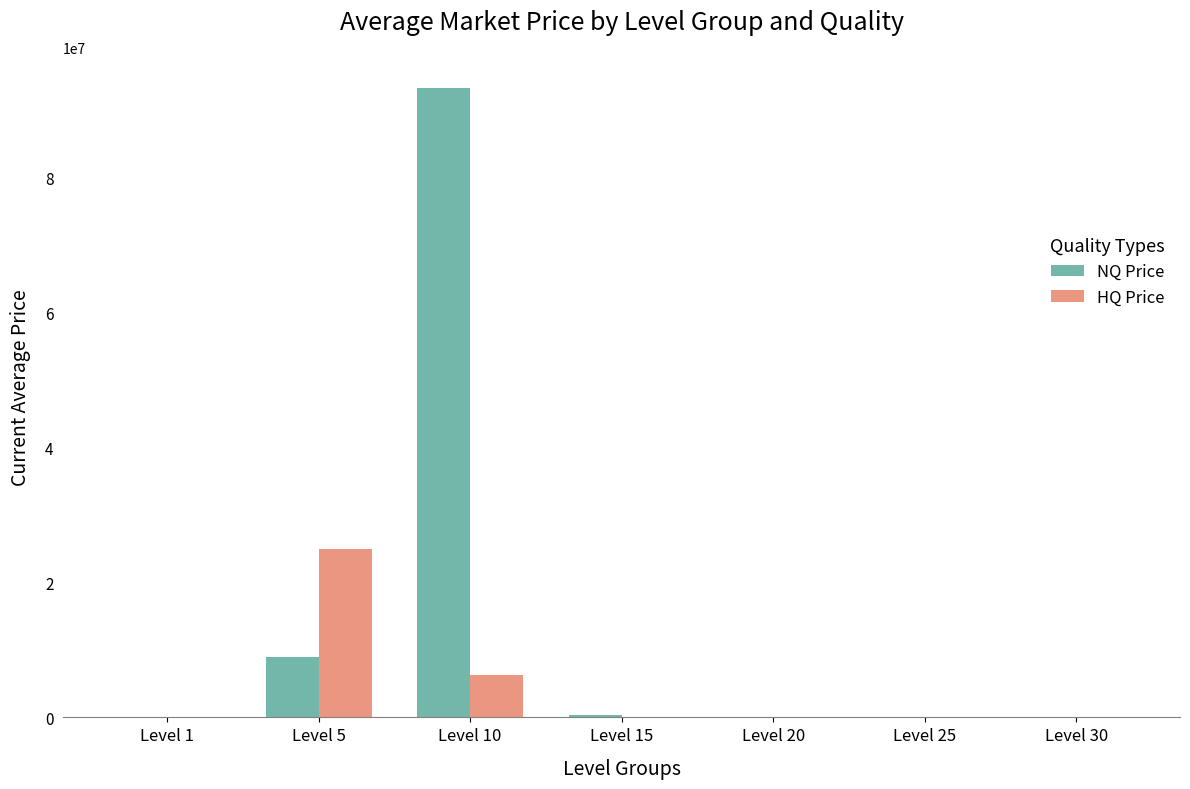

Which series has the largest total across all categories?

NQ Price